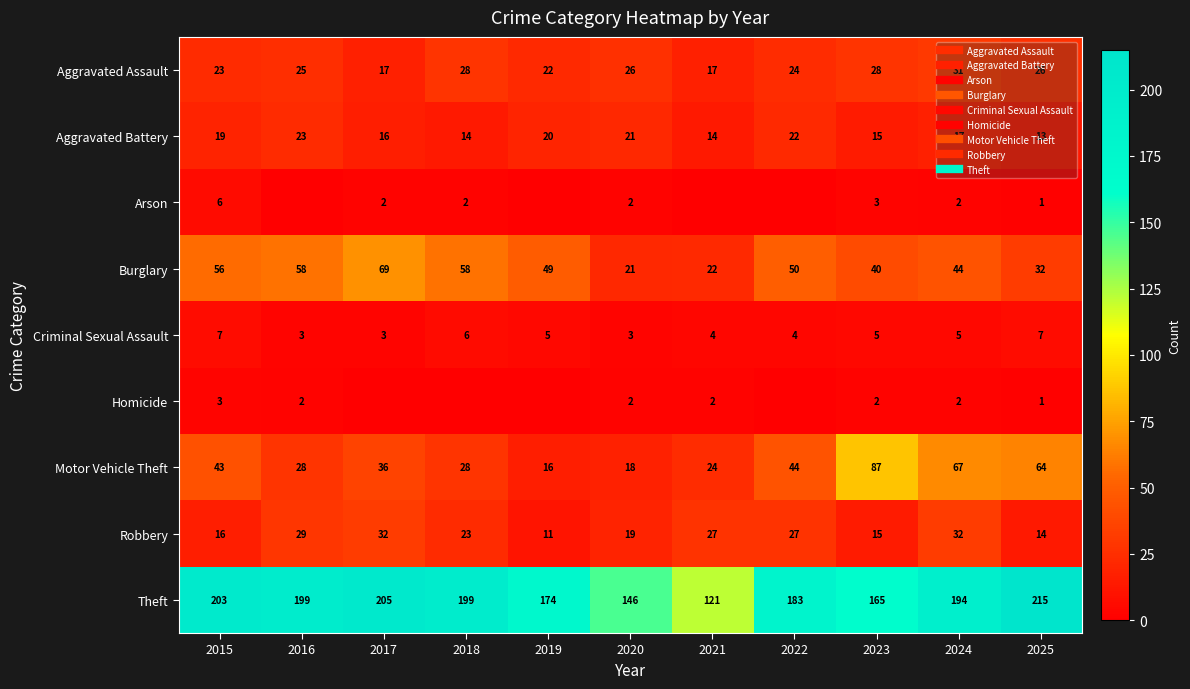

Rank the series at 2019 from highest to lowest value.

Theft, Burglary, Aggravated Assault, Aggravated Battery, Motor Vehicle Theft, Robbery, Criminal Sexual Assault, Arson, Homicide